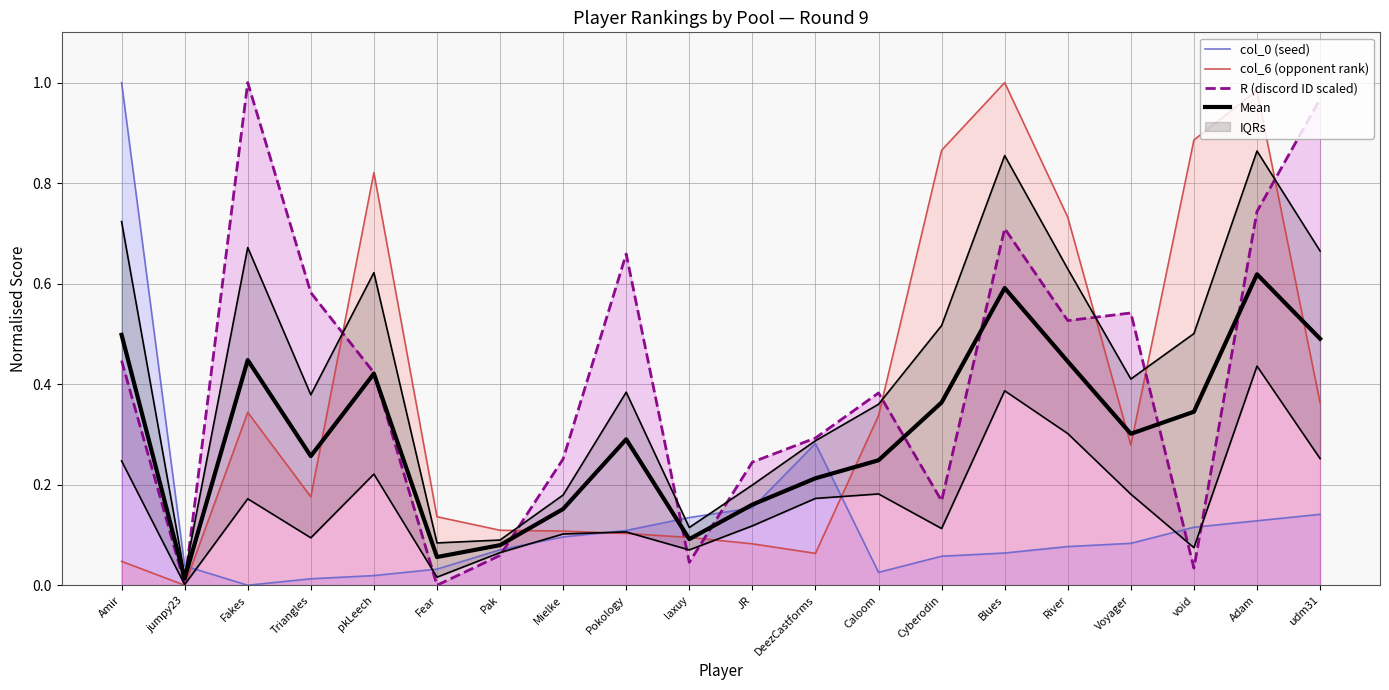

How many lines are shown in the chart?

4